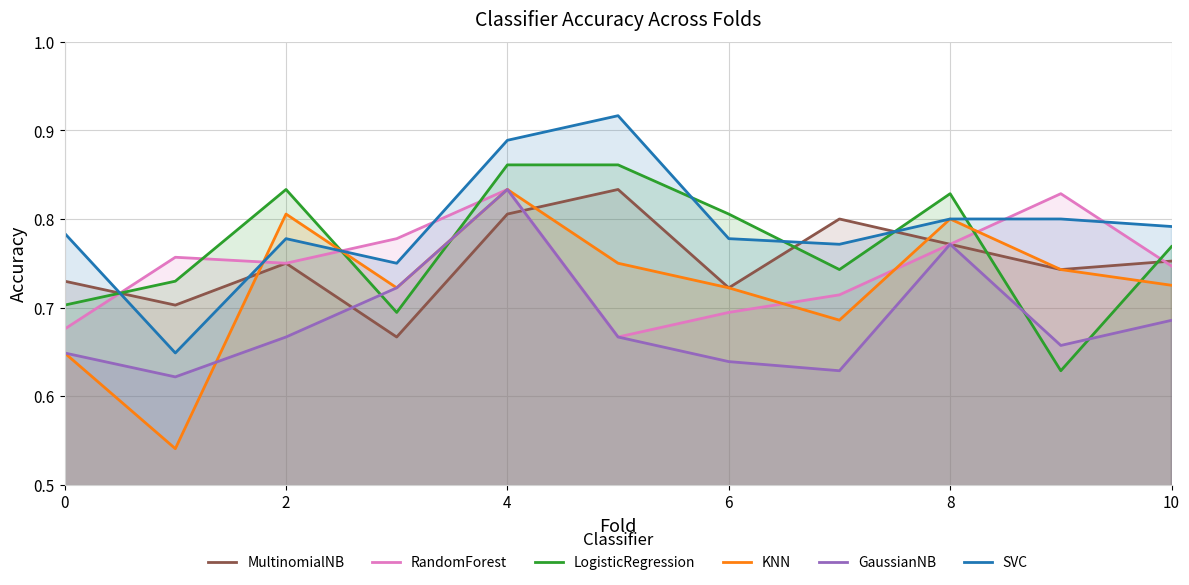

Where is the first local maximum for KNN?

2